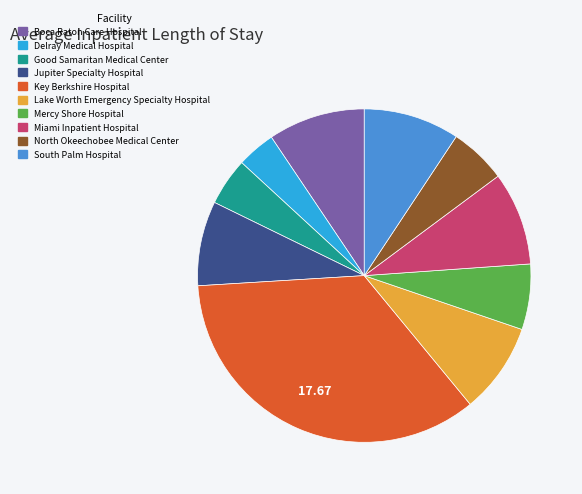

How many segments does this pie chart have?

10